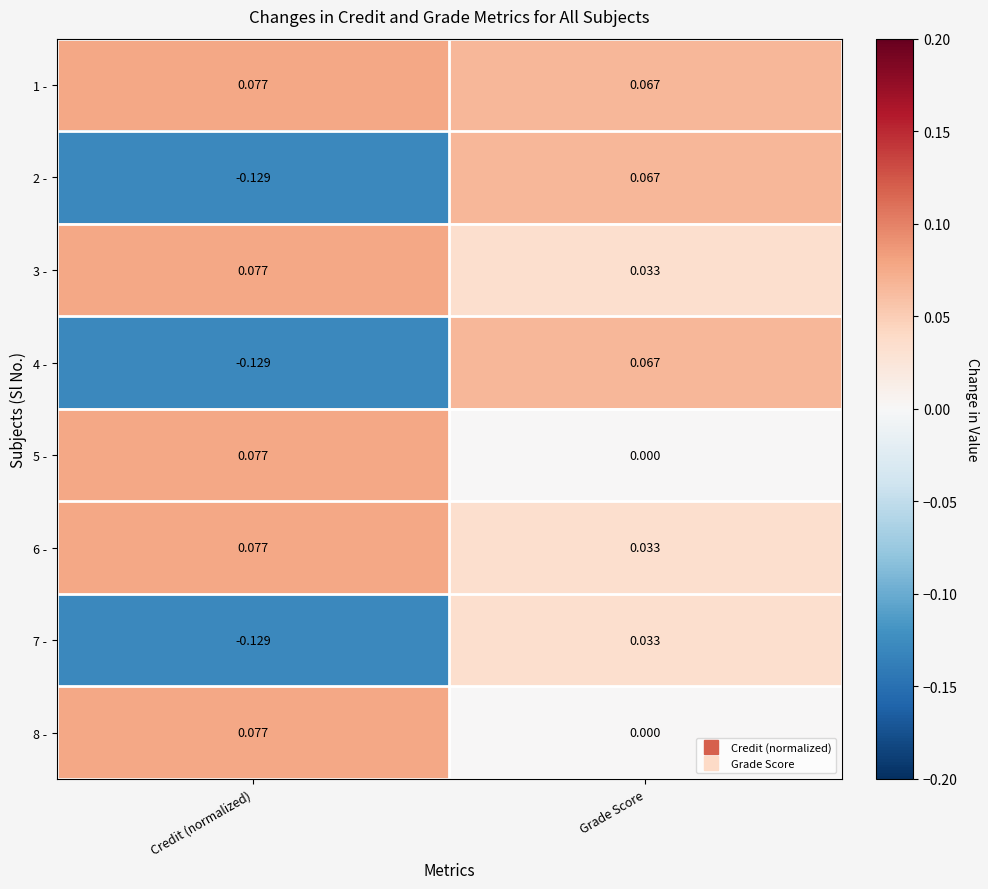

Which category has the highest value in the 8 - series?

Credit (normalized)